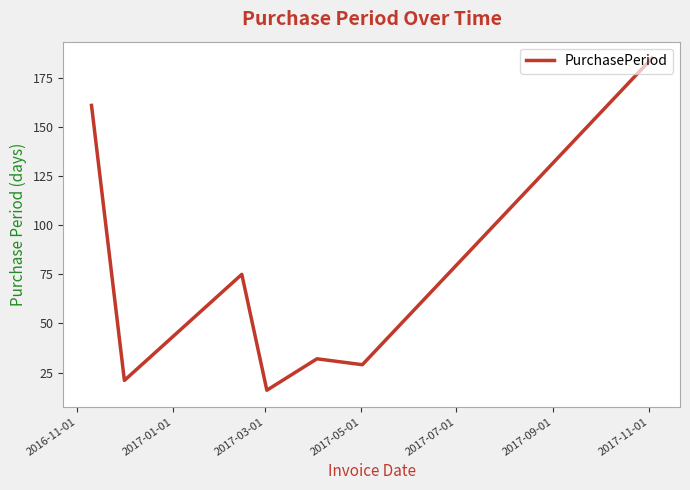

What is the maximum value shown in the chart?

185